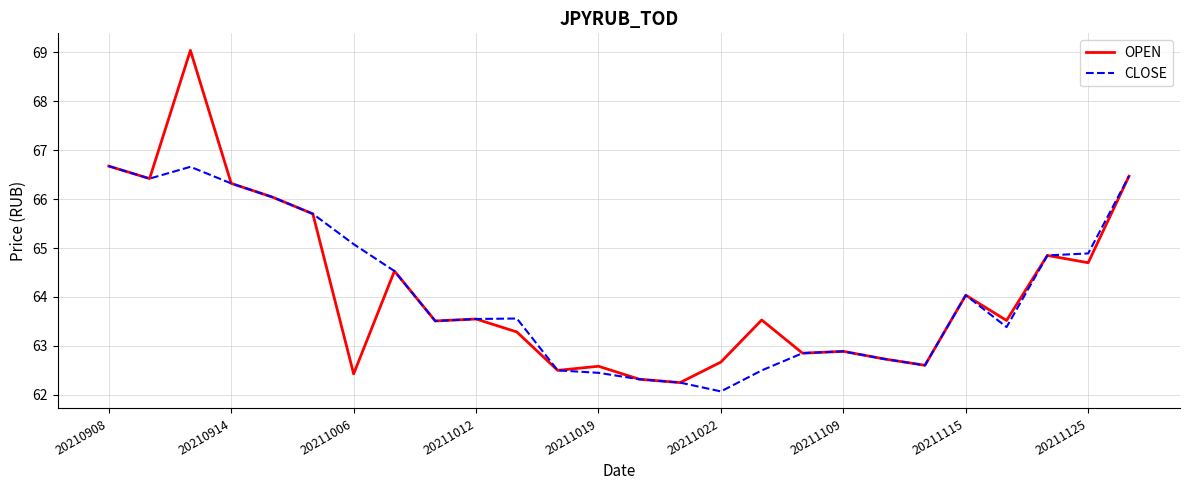

List the series in order of their peak value, highest first.

OPEN, CLOSE